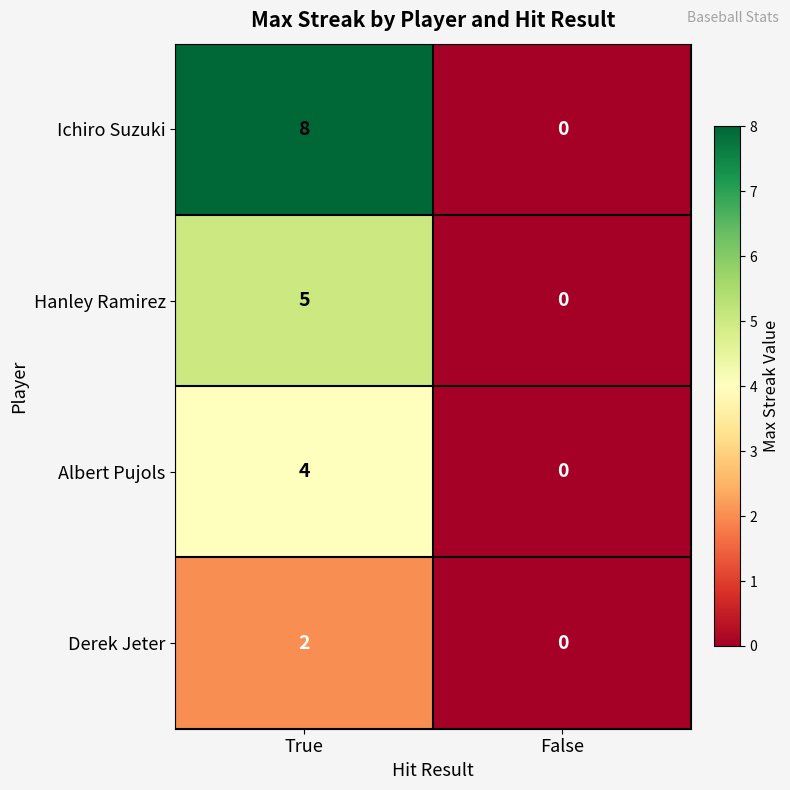

List the series in order of their overall mean, lowest first.

Derek Jeter, Albert Pujols, Hanley Ramirez, Ichiro Suzuki